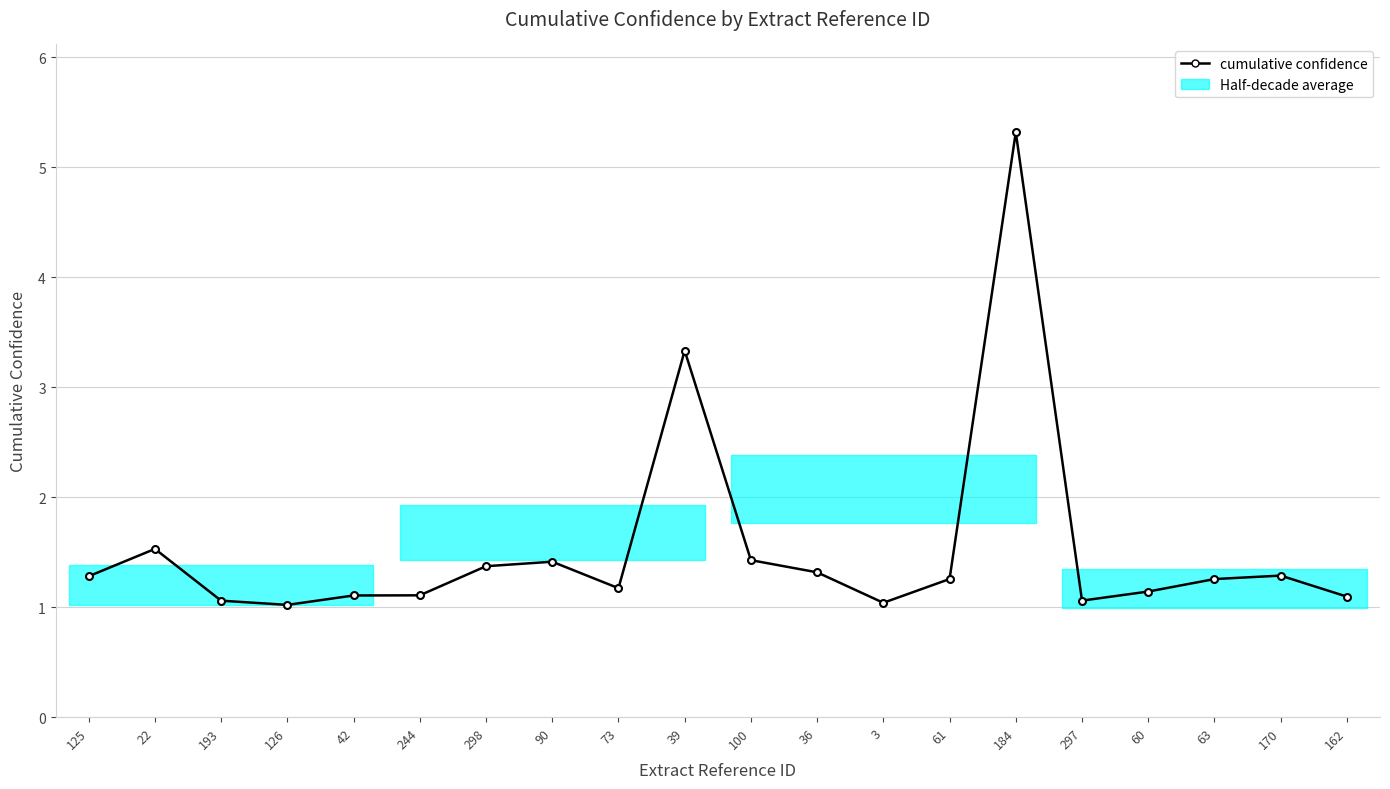

How many categories are shown in the chart?

20